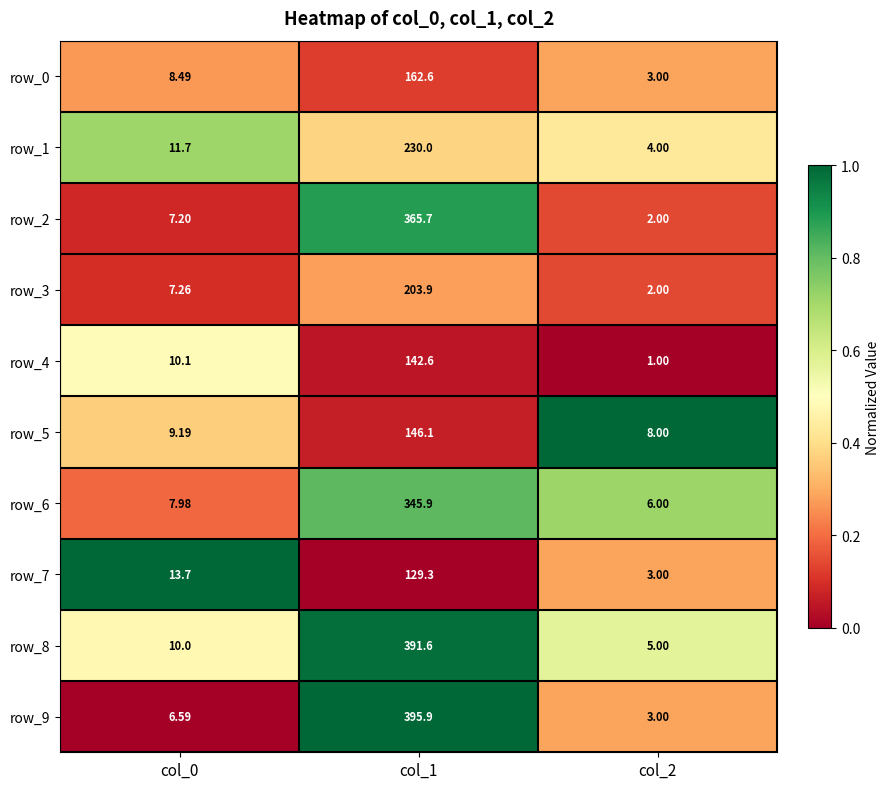

Is the value of row_9 at col_0 greater than the value of row_6 at col_0?

No